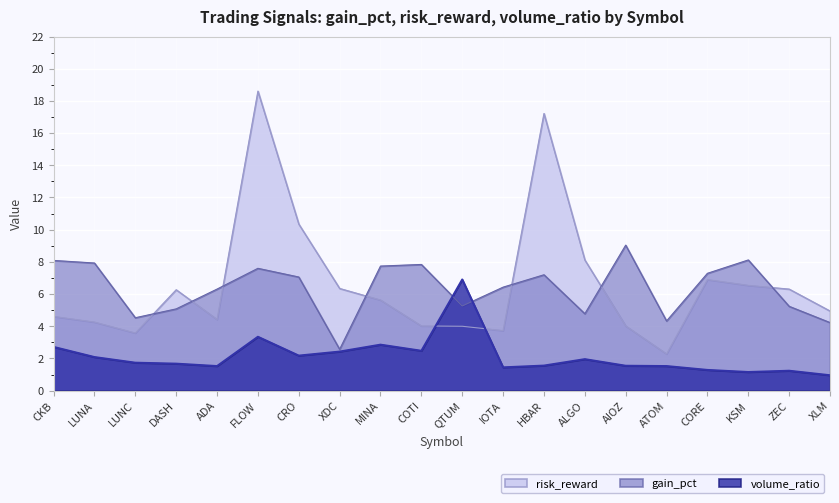

Rank the categories by gain_pct value from highest to lowest.

AIOZ, KSM, CKB, LUNA, COTI, MINA, FLOW, CORE, HBAR, CRO, IOTA, ADA, QTUM, ZEC, DASH, ALGO, LUNC, ATOM, XLM, XDC